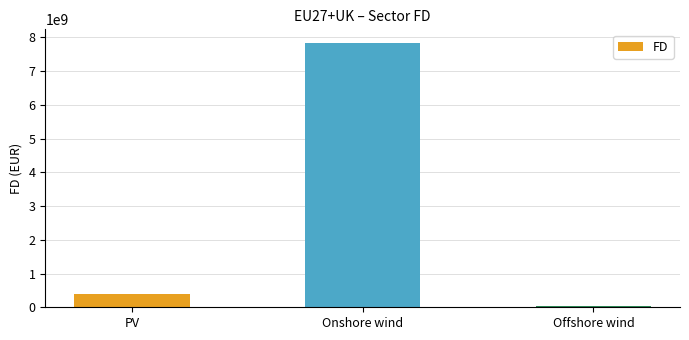

Between Offshore wind and Onshore wind, which is larger?

Onshore wind